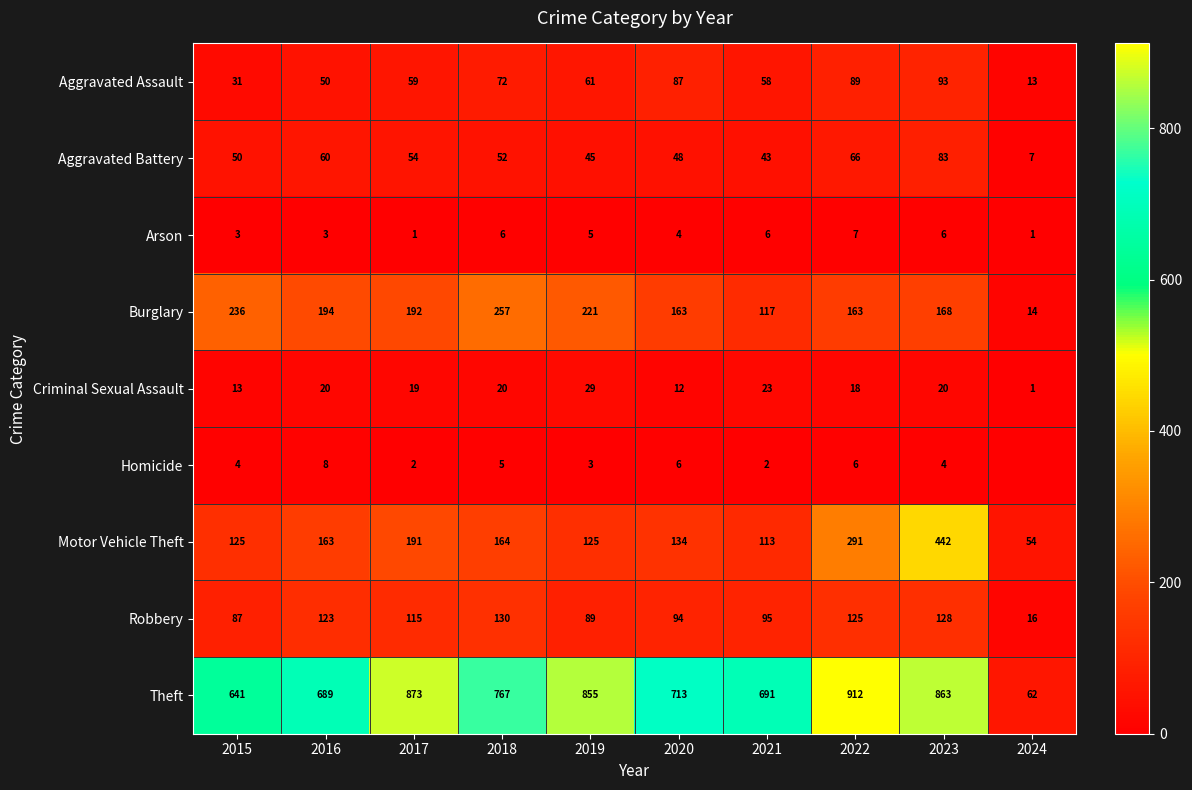

List the labels in order of Robbery value, largest first.

2018, 2023, 2022, 2016, 2017, 2021, 2020, 2019, 2015, 2024